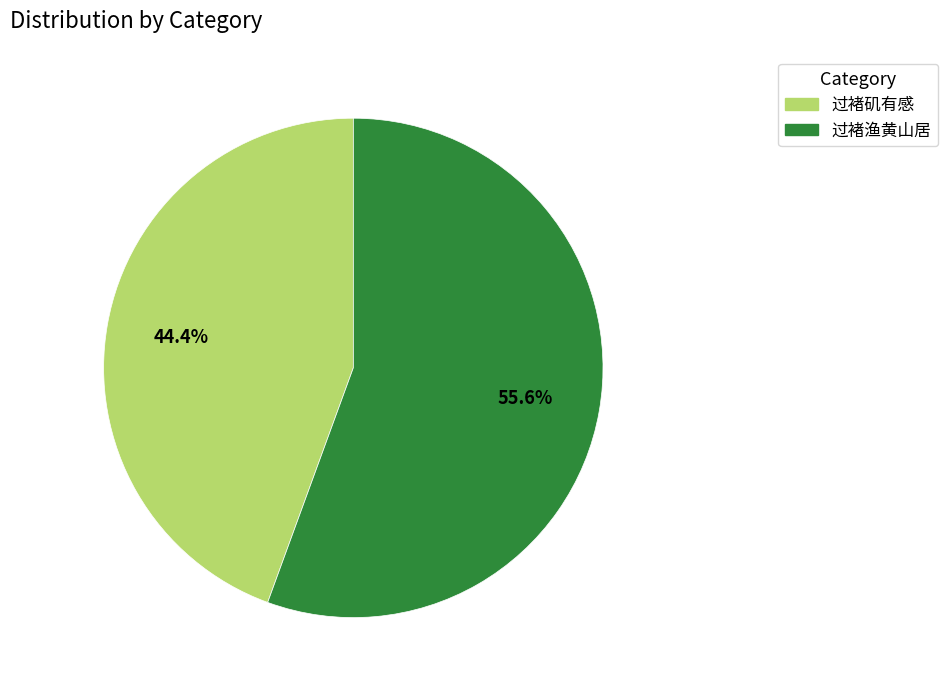

To the nearest percent, what portion does 过褚渔黄山居 represent?

56%